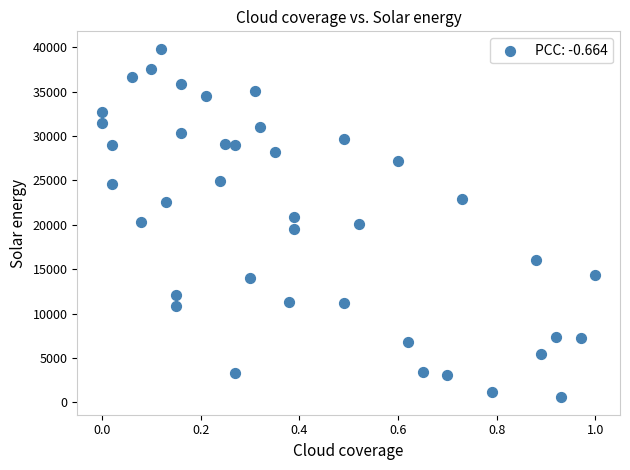

What is the range of Y values (max minus min)?

39252